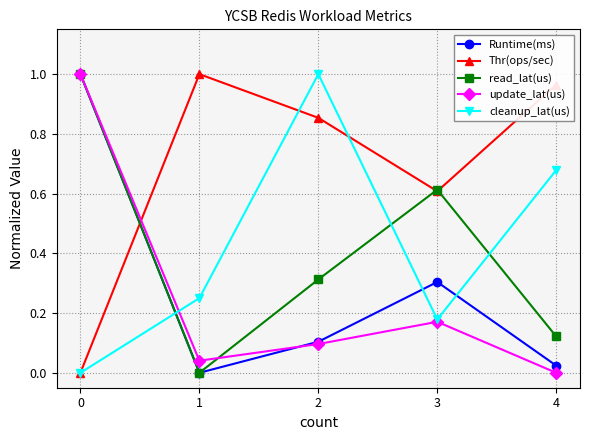

After their last crossing, which series has the higher values: Thr(ops/sec) or update_lat(us)?

Thr(ops/sec)